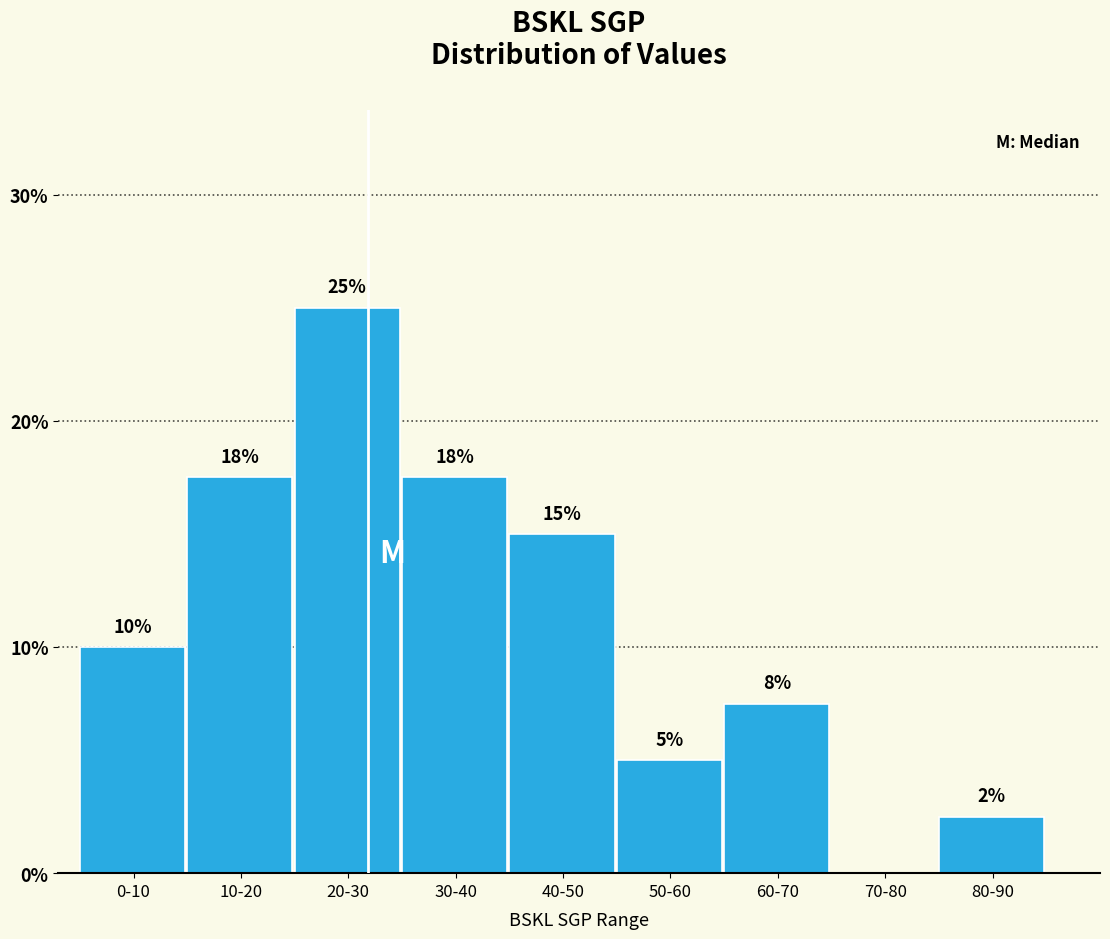

At which label is the value closest to 12?

0-10